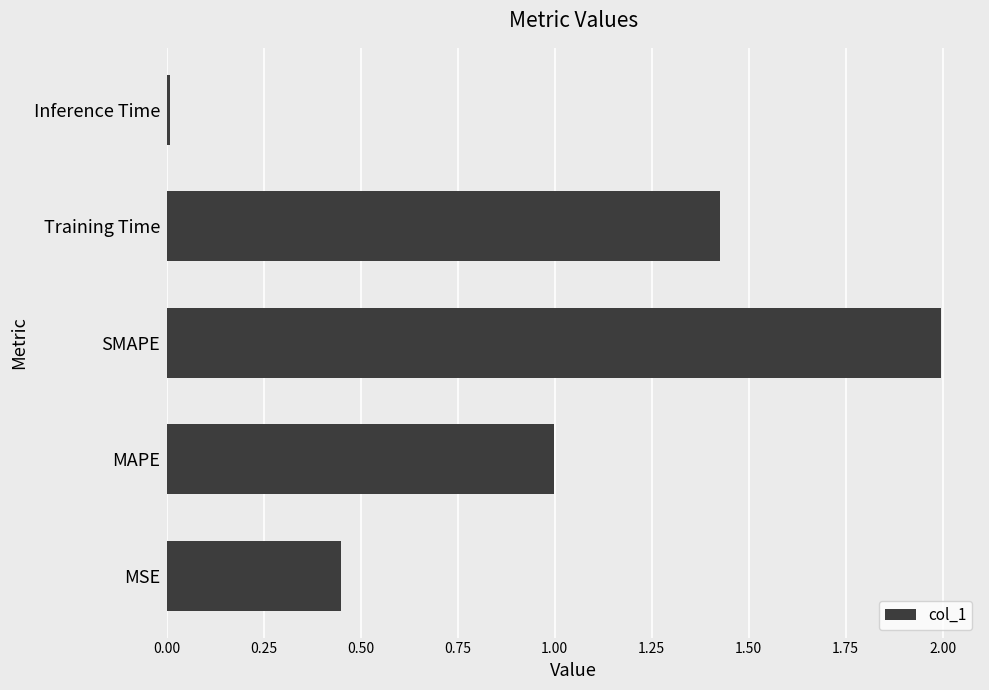

Rank the categories by value from highest to lowest.

SMAPE, Training Time, MAPE, MSE, Inference Time